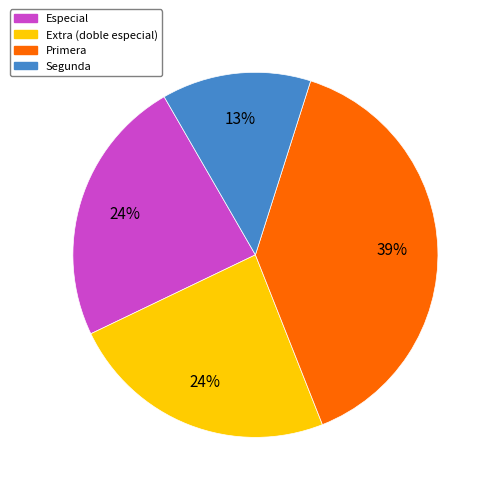

How many slices are in this pie chart?

4